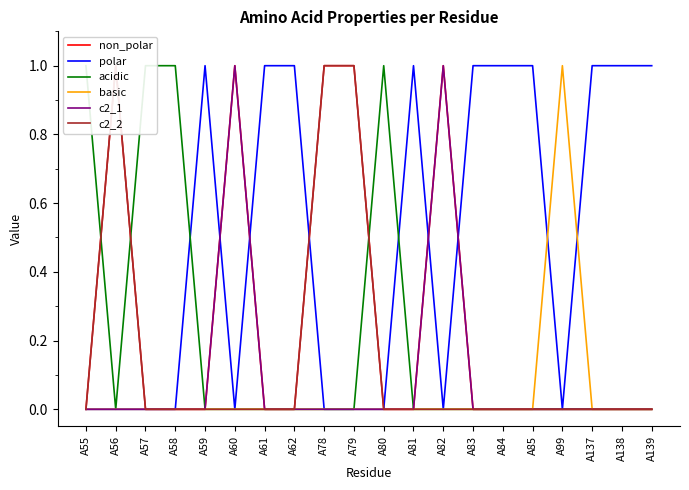

Reading right to left, list all the values displayed in this chart.

non_polar: A139=0	A138=0	A137=0	A99=0	A85=0	A84=0	A83=0	A82=1	A81=0	A80=0	A79=1	A78=1	A62=0	A61=0	A60=1	A59=0	A58=0	A57=0	A56=1	A55=0
polar: A139=1	A138=1	A137=1	A99=0	A85=1	A84=1	A83=1	A82=0	A81=1	A80=0	A79=0	A78=0	A62=1	A61=1	A60=0	A59=1	A58=0	A57=0	A56=0	A55=0
acidic: A139=0	A138=0	A137=0	A99=0	A85=0	A84=0	A83=0	A82=0	A81=0	A80=1	A79=0	A78=0	A62=0	A61=0	A60=0	A59=0	A58=1	A57=1	A56=0	A55=1
basic: A139=0	A138=0	A137=0	A99=1	A85=0	A84=0	A83=0	A82=0	A81=0	A80=0	A79=0	A78=0	A62=0	A61=0	A60=0	A59=0	A58=0	A57=0	A56=0	A55=0
c2_1: A139=0	A138=0	A137=0	A99=0	A85=0	A84=0	A83=0	A82=1	A81=0	A80=0	A79=0	A78=0	A62=0	A61=0	A60=1	A59=0	A58=0	A57=0	A56=0	A55=0
c2_2: A139=0	A138=0	A137=0	A99=0	A85=0	A84=0	A83=0	A82=0	A81=0	A80=0	A79=1	A78=1	A62=0	A61=0	A60=0	A59=0	A58=0	A57=0	A56=1	A55=0